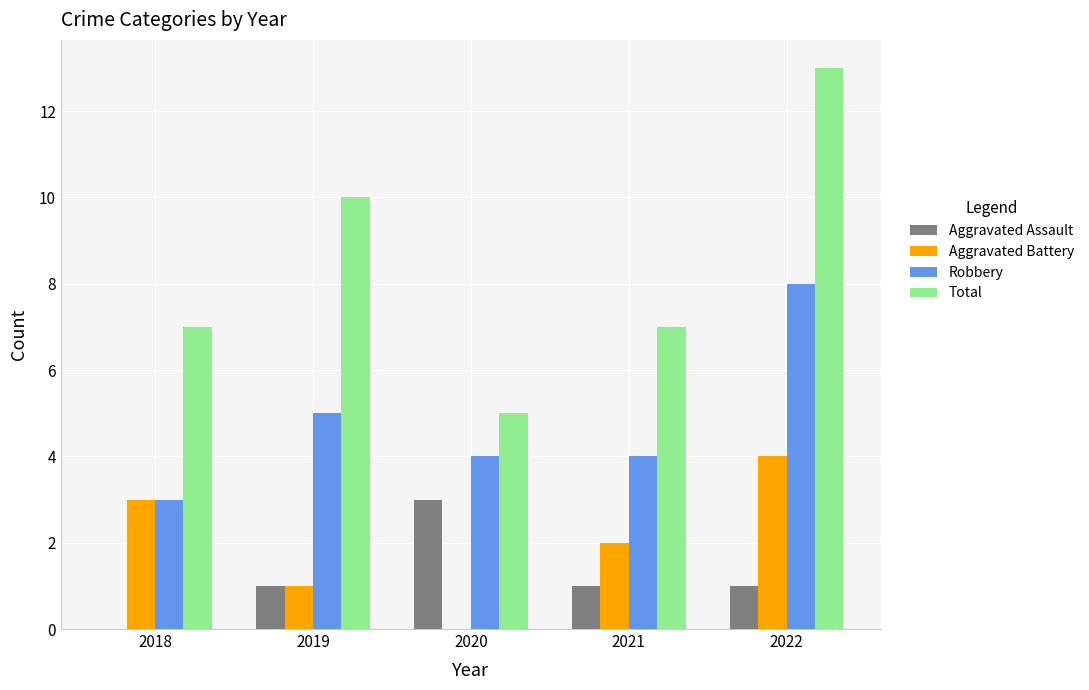

Read the Aggravated Assault value at 2021.

1